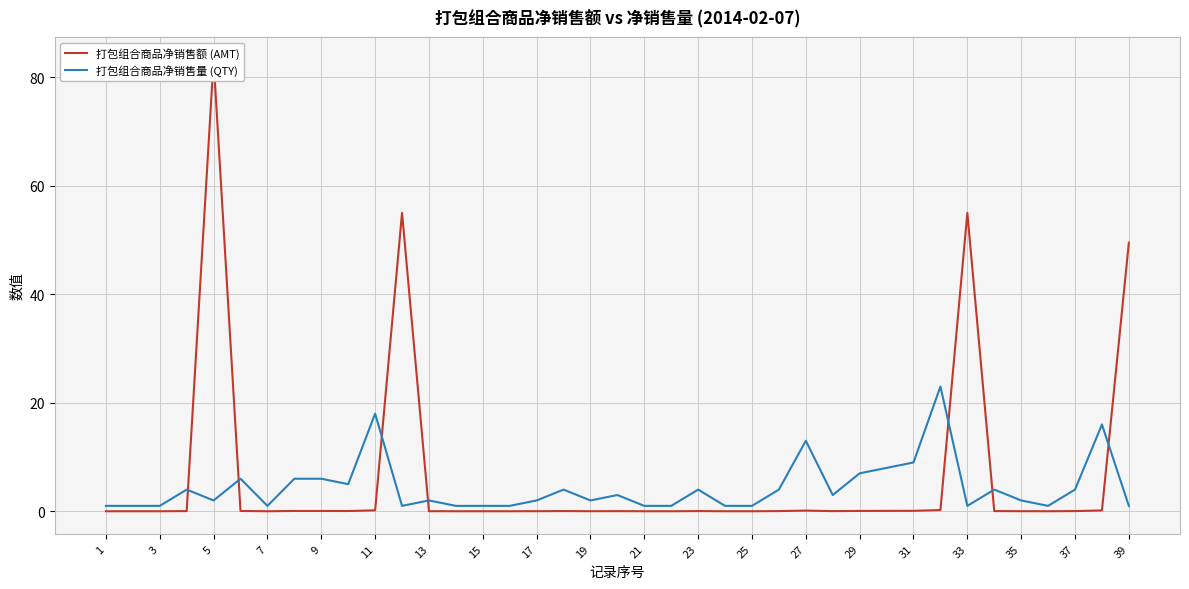

Which series has the largest total across all categories?

打包组合商品净销售额 (AMT)